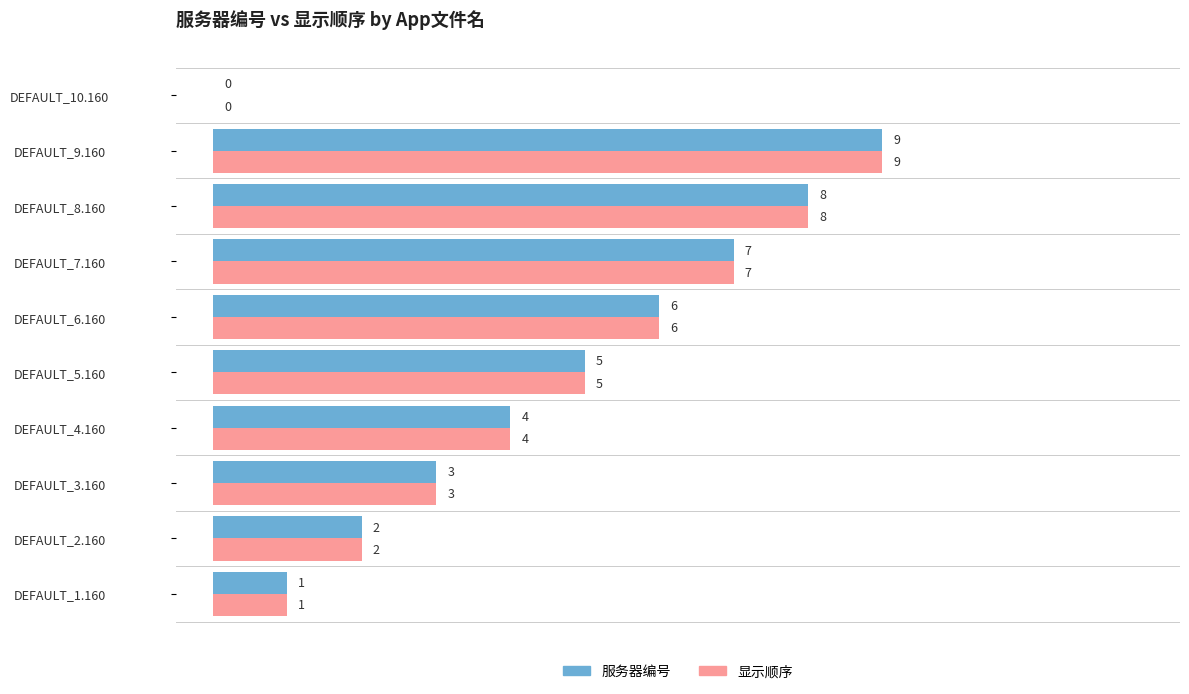

Is it true that 显示顺序 equals 4 at DEFAULT_4.160?

True